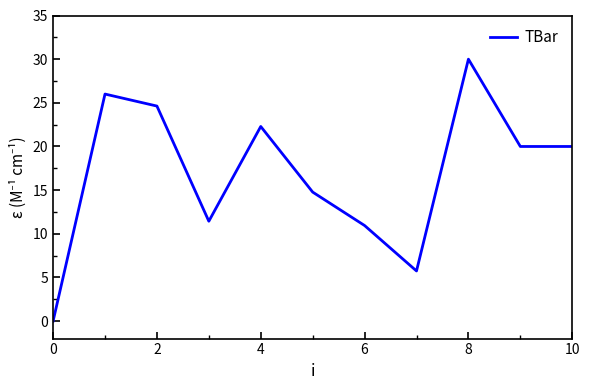

What is the greatest value displayed?

30.0